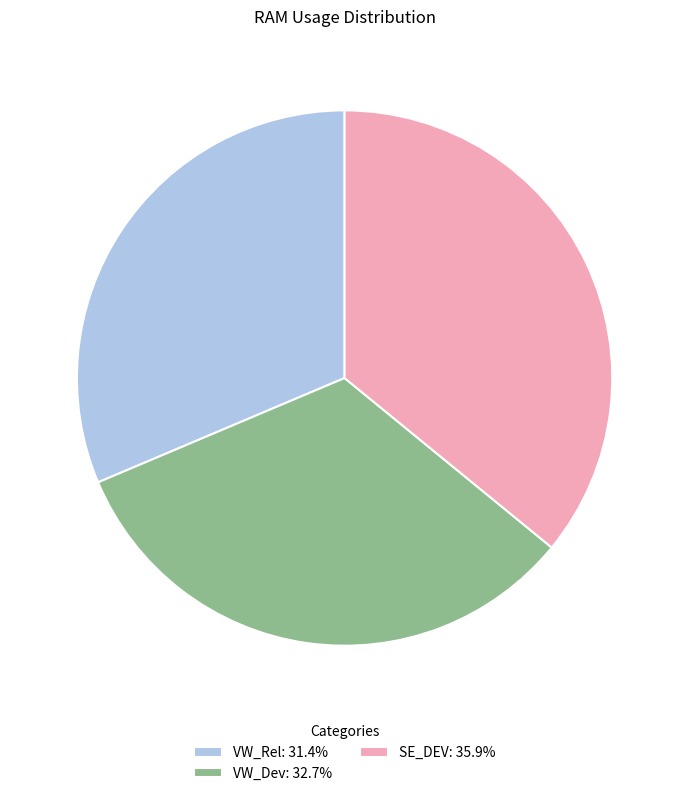

How many segments does this pie chart have?

3